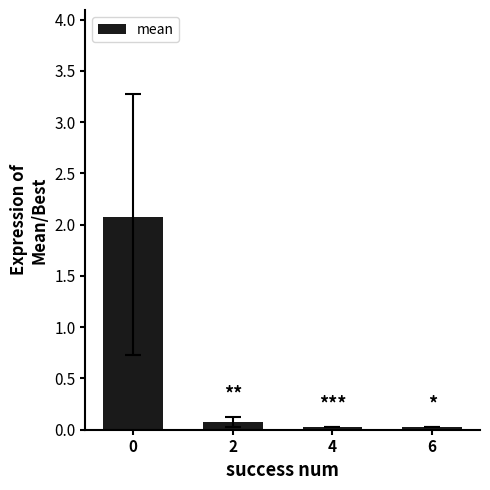

The chart shows a value of 3.7 at 0. True or false?

False